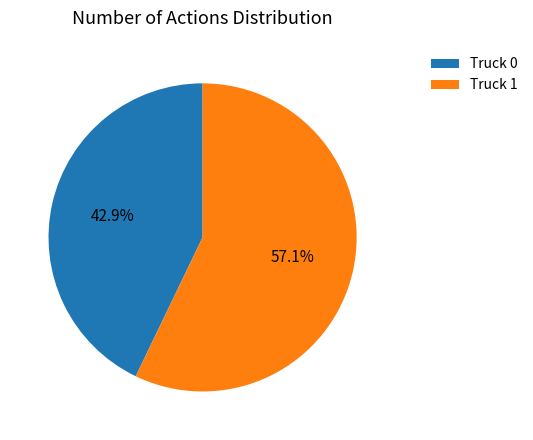

To the nearest percent, what portion does Truck 0 represent?

43%